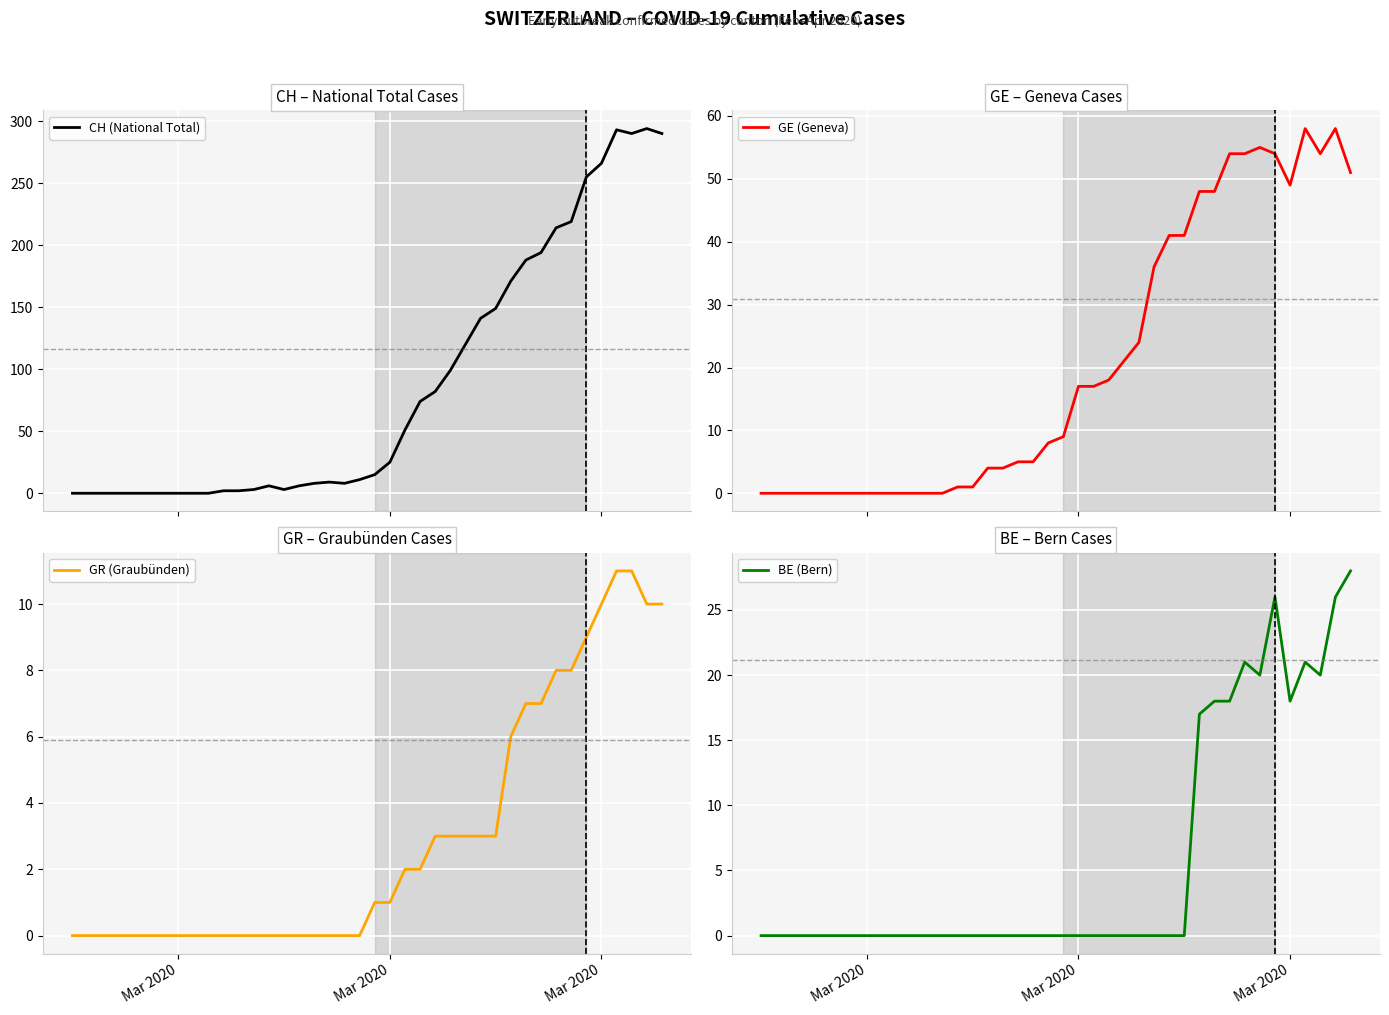

Reading right to left, what are all the values shown in this chart?

CH (National Total): 290	294	290	293	266	255	219	214	194	188	171	149	141	120	99	82	74	51	25	15	11	8	9	8	6	3	6	3	2	2	0	0	0	0	0	0	0	0	0	0
GE (Geneva): 51	58	54	58	49	54	55	54	54	48	48	41	41	36	24	21	18	17	17	9	8	5	5	4	4	1	1	0	0	0	0	0	0	0	0	0	0	0	0	0
GR (Graubünden): 10	10	11	11	10	9	8	8	7	7	6	3	3	3	3	3	2	2	1	1	0	0	0	0	0	0	0	0	0	0	0	0	0	0	0	0	0	0	0	0
BE (Bern): 28	26	20	21	18	26	20	21	18	18	17	0	0	0	0	0	0	0	0	0	0	0	0	0	0	0	0	0	0	0	0	0	0	0	0	0	0	0	0	0